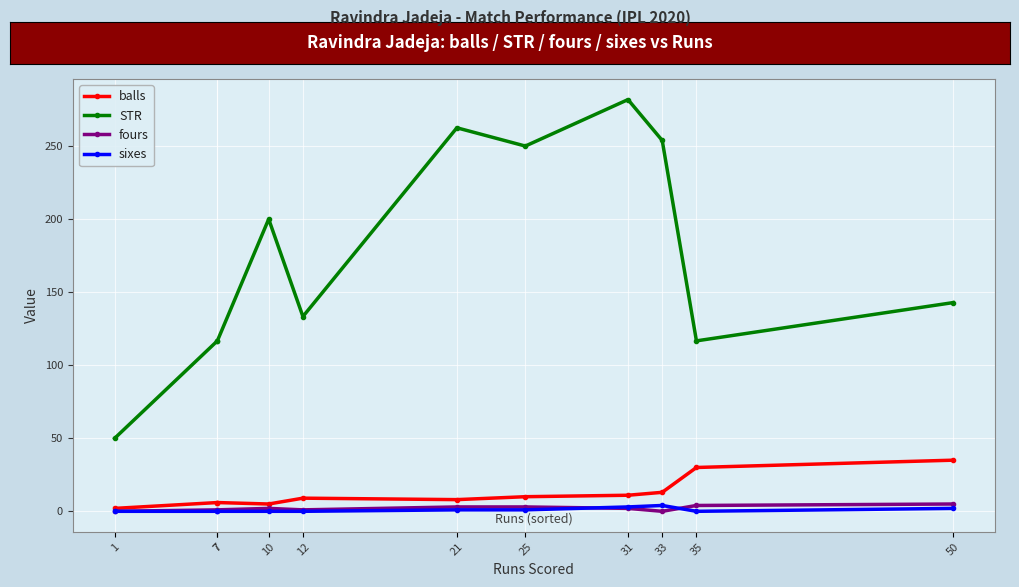

What is the spread (max minus min) of values at 7?

116.7